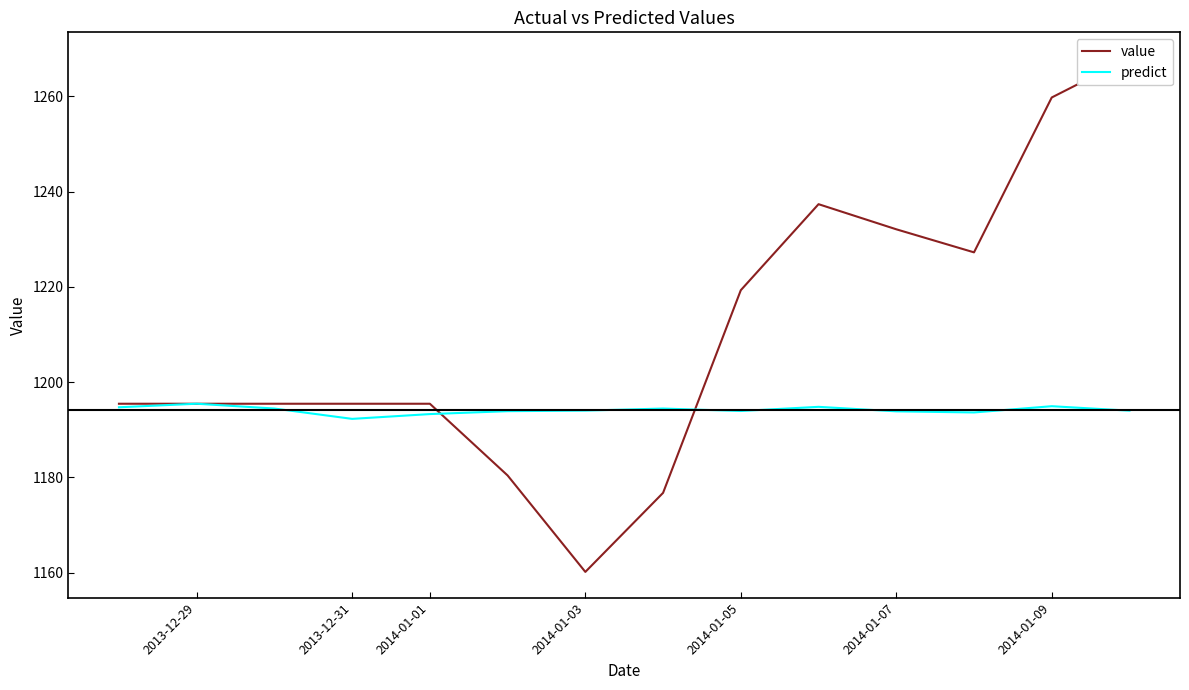

The predict series shows 2083.7 at 2014-01-07. True or false?

False